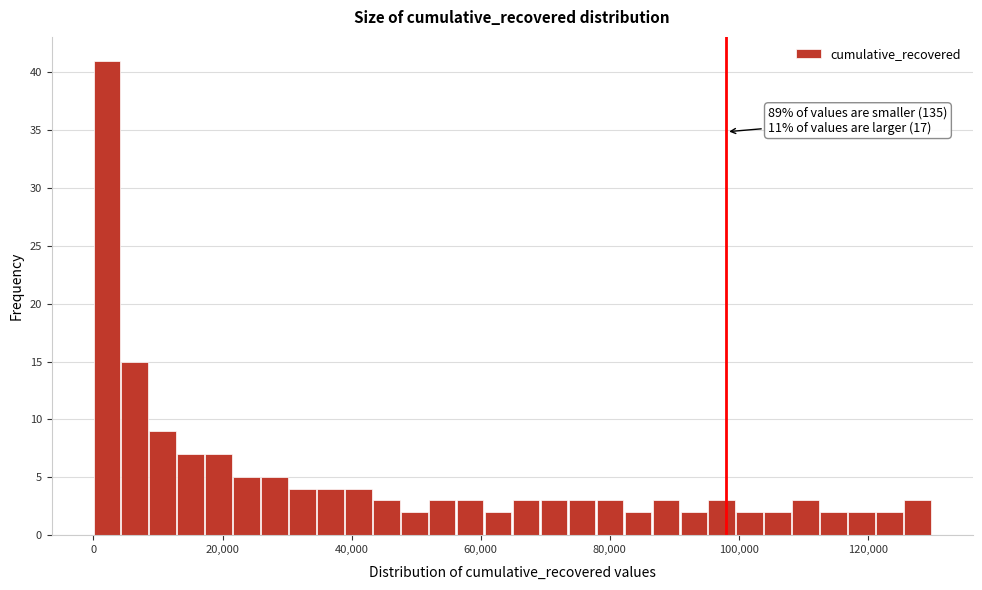

Around what value on the x-axis is the tallest bar? Give the approximate position of its centre, as read against the axis.

2000